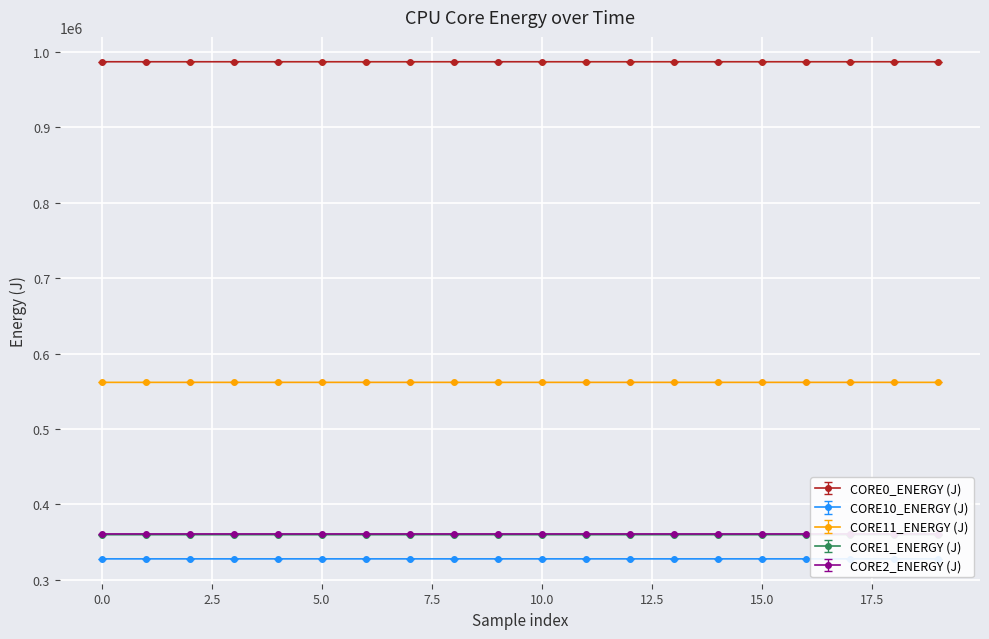

True or false: CORE10_ENERGY (J) and CORE0_ENERGY (J) cross at least once.

False